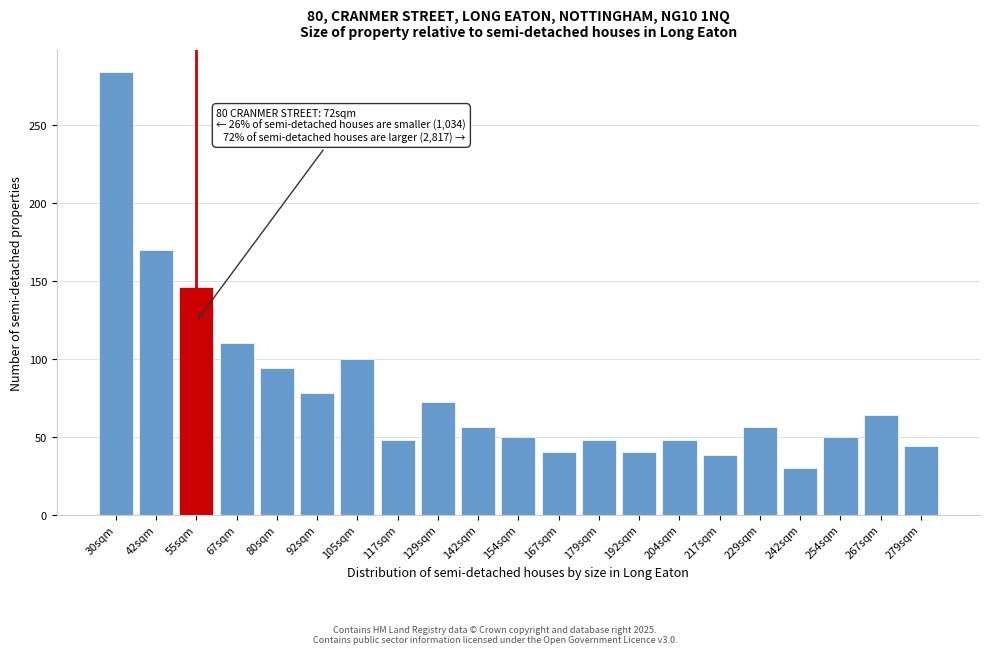

Reading left to right, list all the values displayed in this chart.

284	170	146	110	94	78	100	48	72	56	50	40	48	40	48	38	56	30	50	64	44